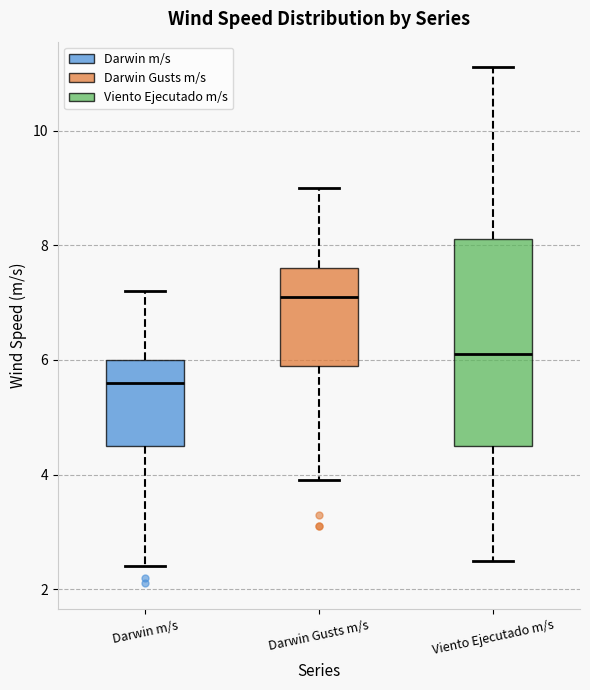

Reading left to right, transcribe this box plot: for each box, give where its median line is, the range the box spans, and where its two whiskers end, as read against the y-axis. The values are not printed on the chart, so give them approximately, as read against the axis.

Darwin m/s: median 5.6, box 4.6 to 6.0, whiskers 2.4 to 7.2
Darwin Gusts m/s: median 7.2, box 6.0 to 7.6, whiskers 4.0 to 9.0
Viento Ejecutado m/s: median 6.2, box 4.6 to 8.2, whiskers 2.6 to 11.2